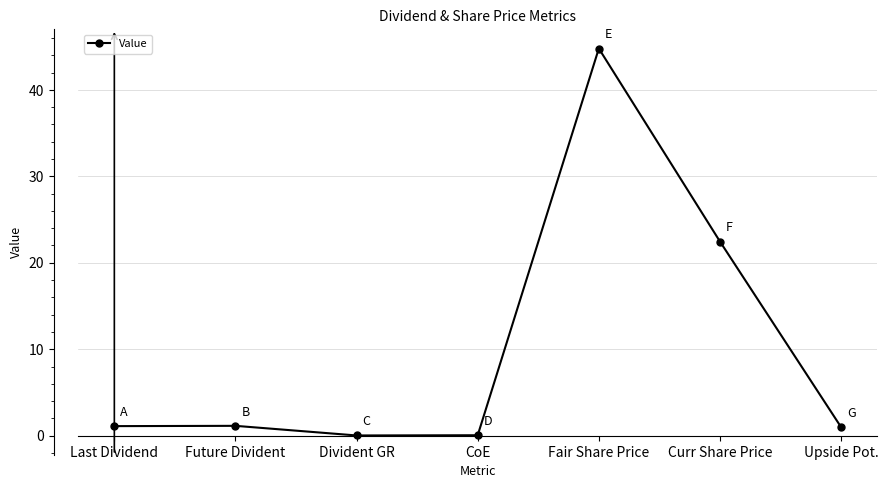

How many points are lower than both their immediate neighbors (excluding endpoints)?

1